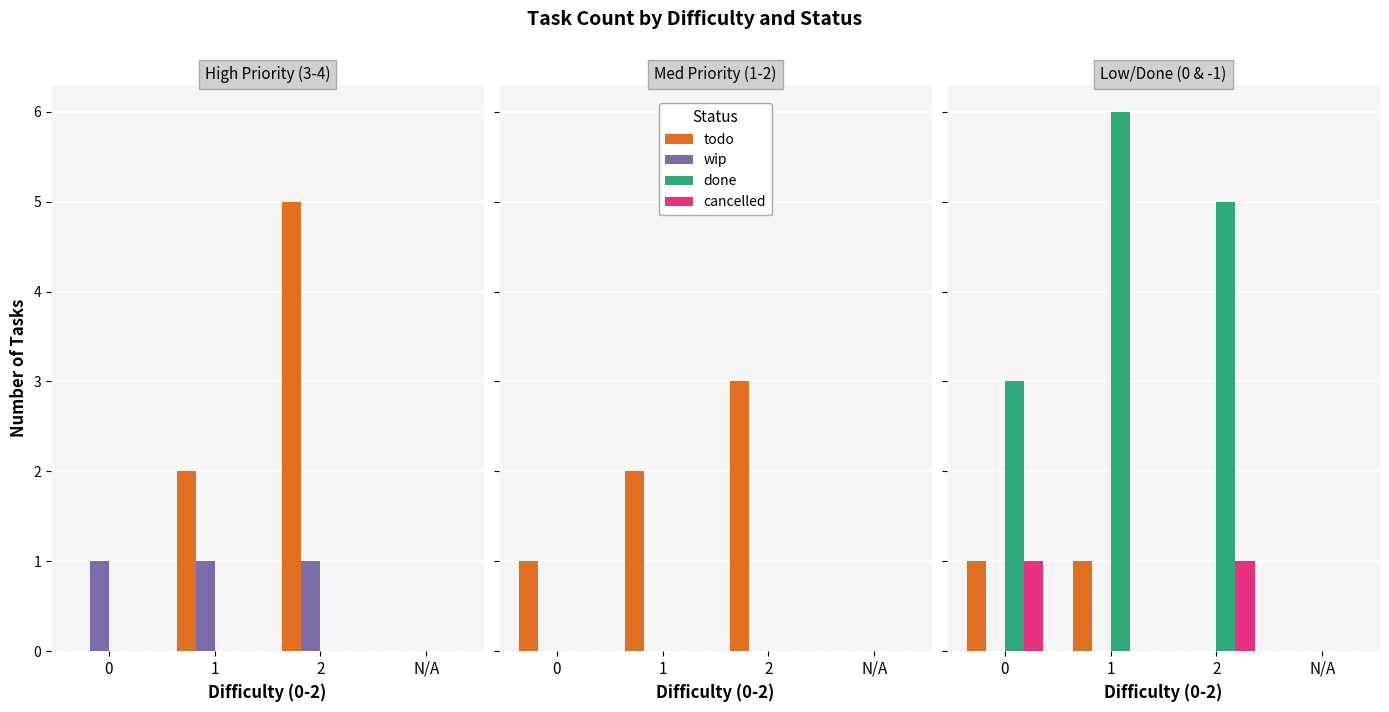

Rank the series at N/A from lowest to highest value.

todo, wip, done, cancelled